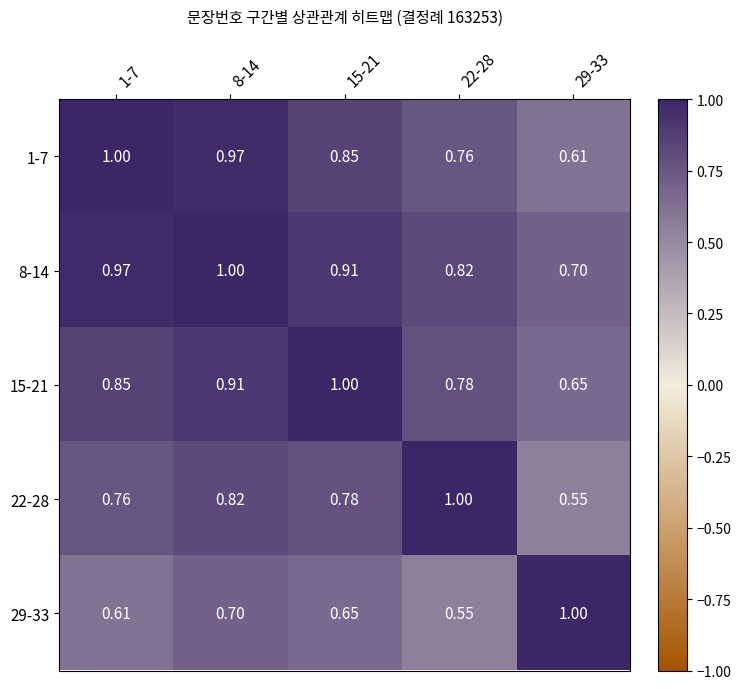

At which category is the sum across all series the highest?

8-14